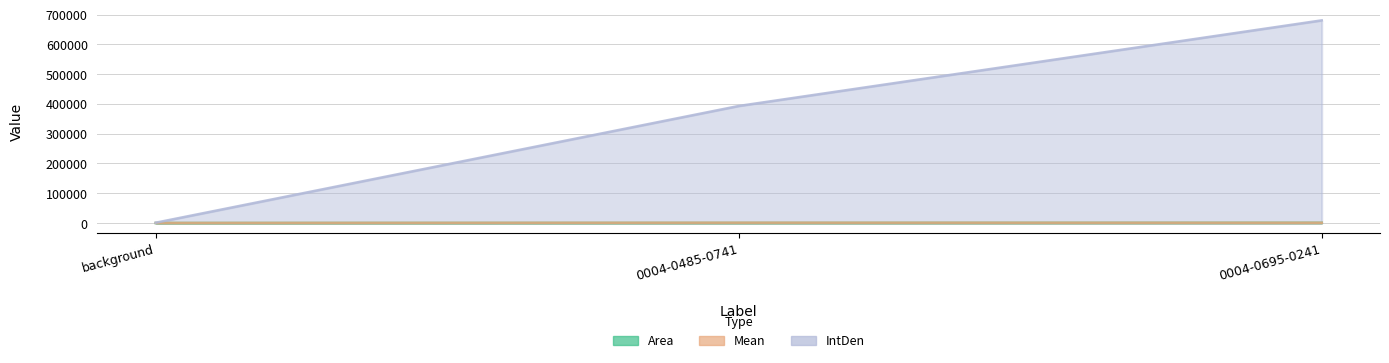

Which series changed the most between 0004-0485-0741 and 0004-0695-0241?

IntDen